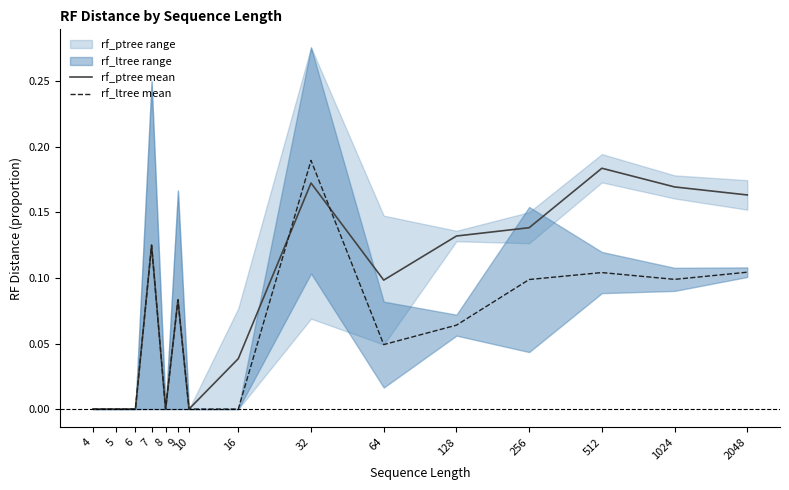

Which series has the largest total across all categories?

rf_ptree mean